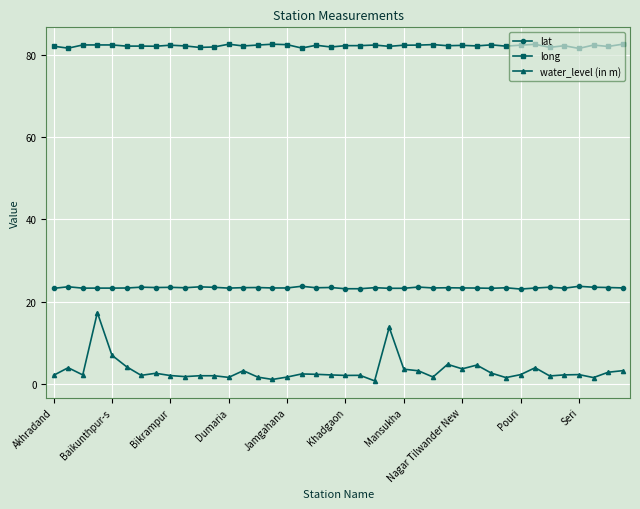

True or false: lat has more than 1 interior local peaks.

True